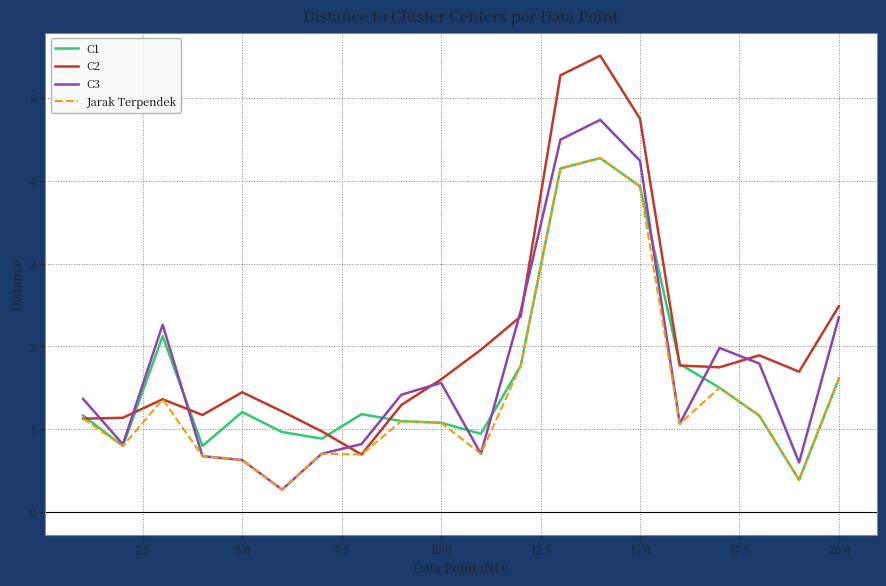

Which series has the largest total across all categories?

C2